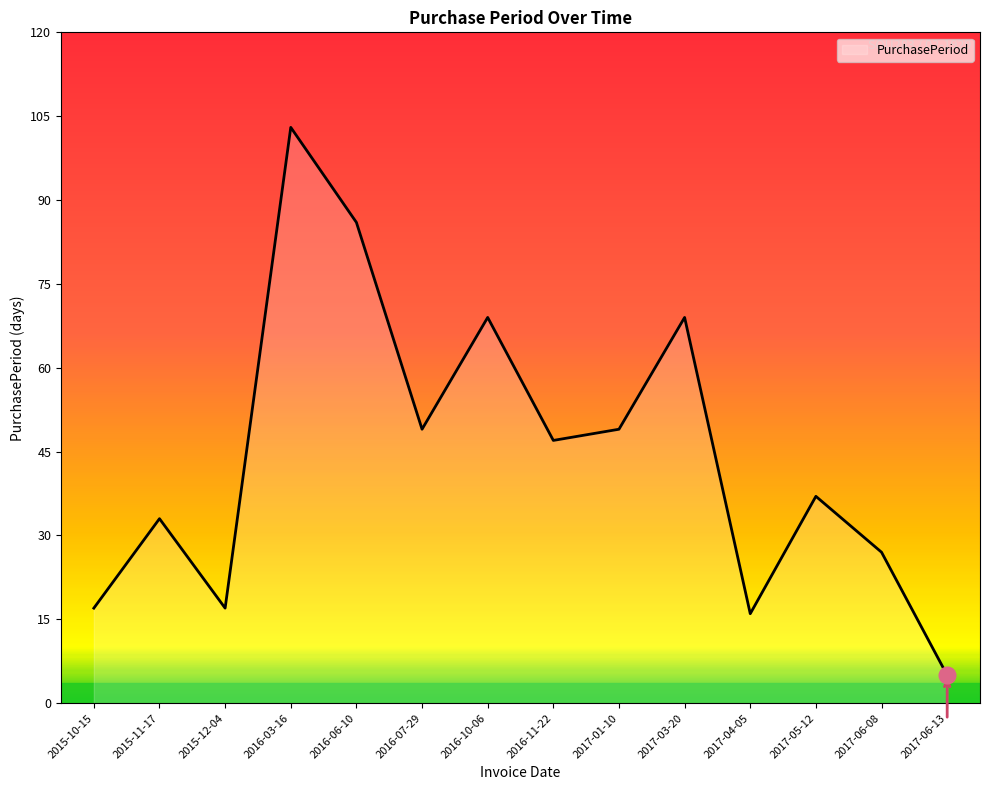

The chart shows a value of 5 at 2017-06-13. True or false?

True